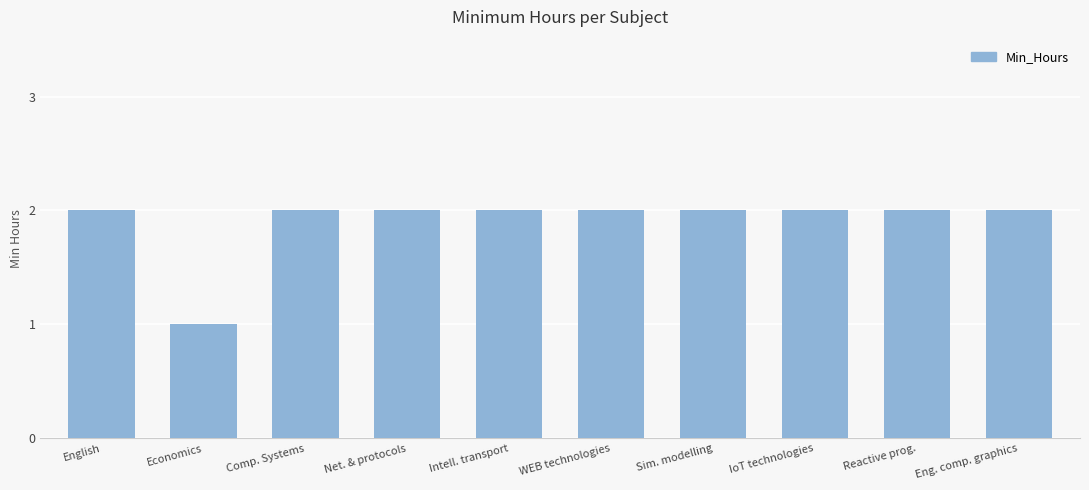

Reading left to right, what are all the values shown in this chart?

English=2	Economics=1	Comp. Systems=2	Net. & protocols=2	Intell. transport=2	WEB technologies=2	Sim. modelling=2	IoT technologies=2	Reactive prog.=2	Eng. comp. graphics=2